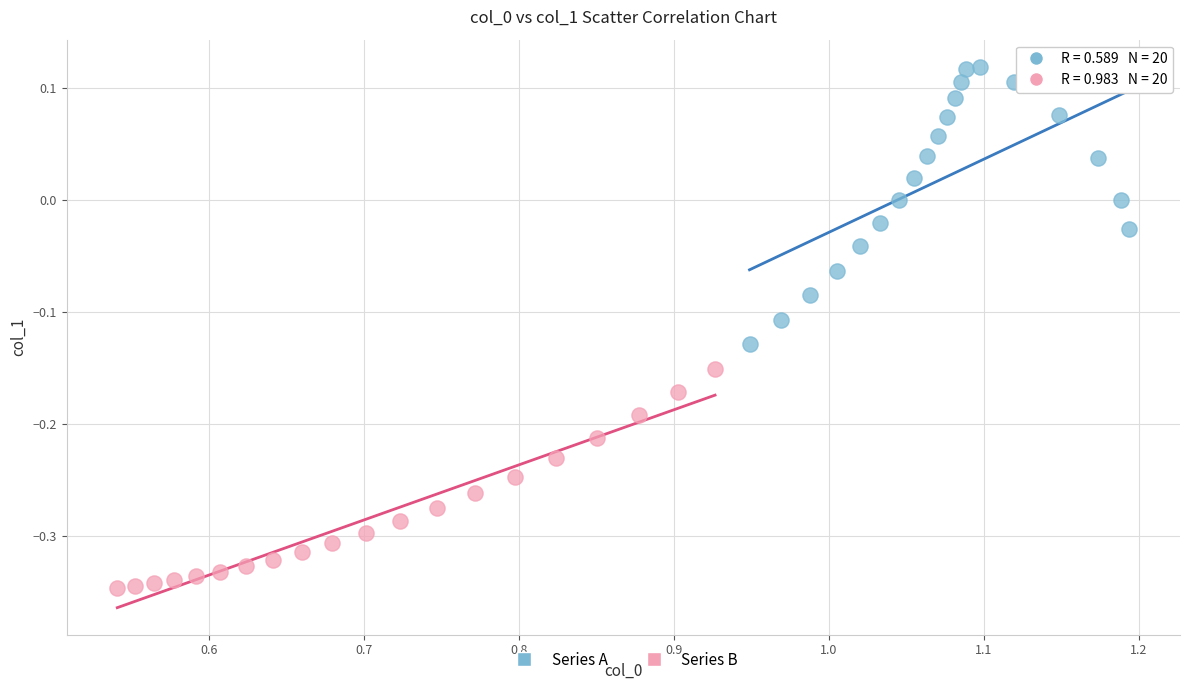

Which series reaches the maximum Y coordinate?

Series A